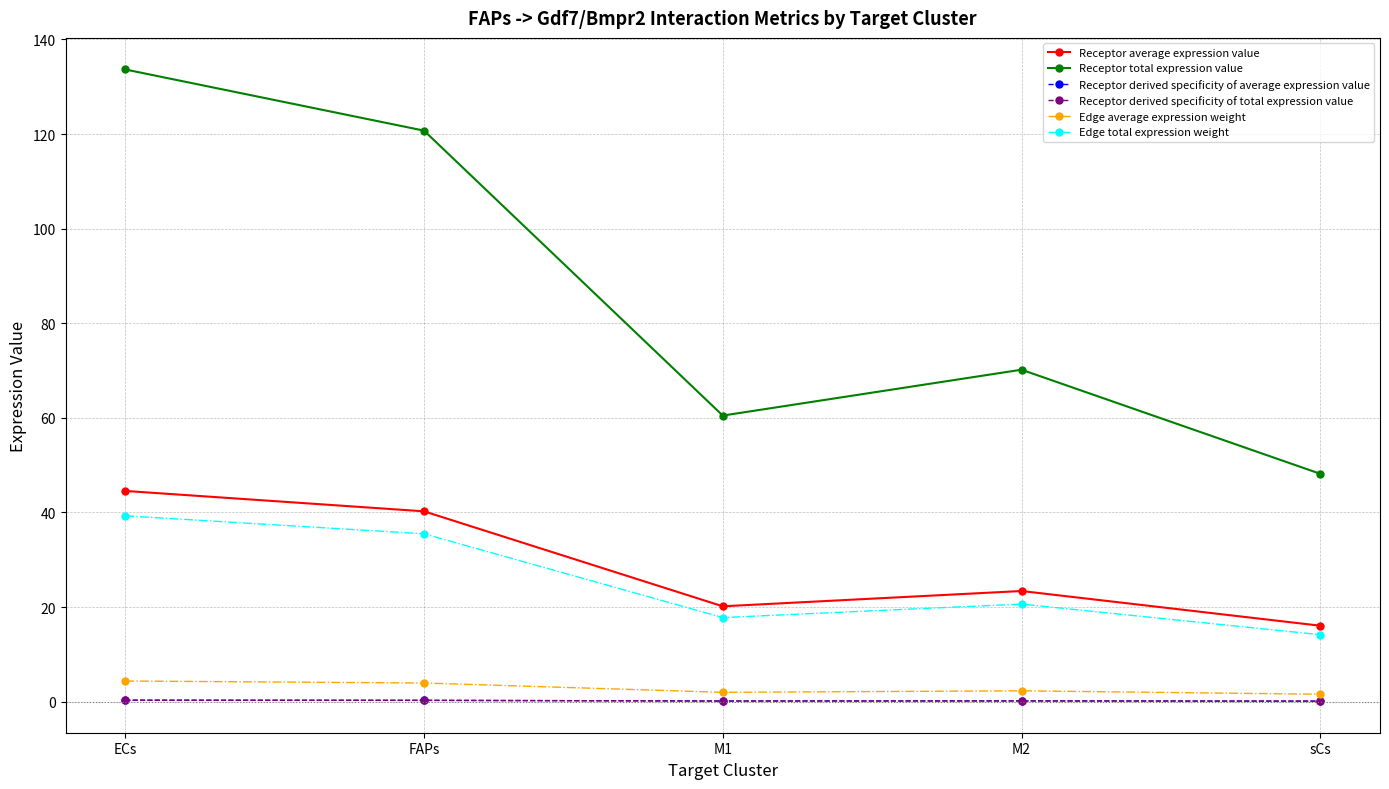

At which category is the sum across all series the highest?

ECs